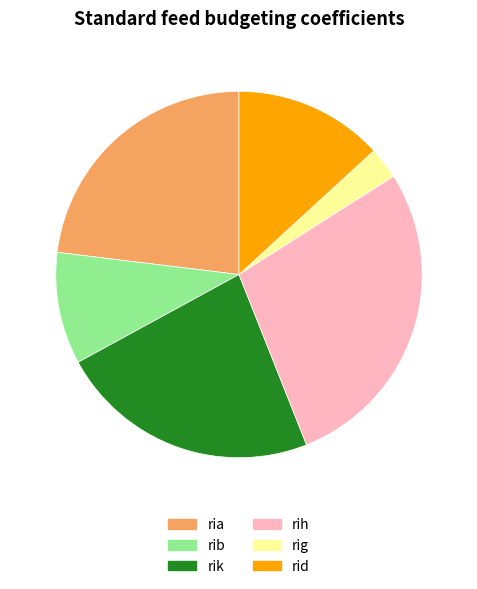

Does rig represent more than half of the total?

No